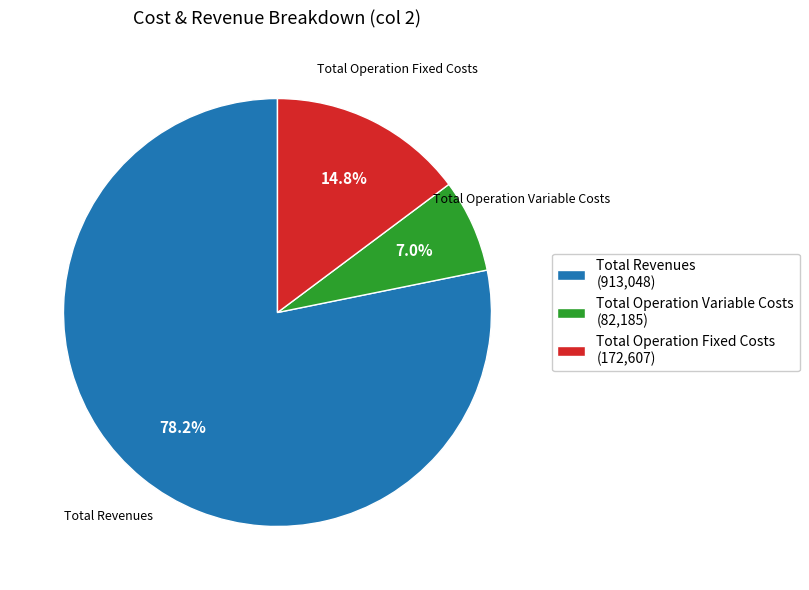

Between Total Revenues (913,048) and Total Operation Variable Costs (82,185), which is larger?

Total Revenues (913,048)